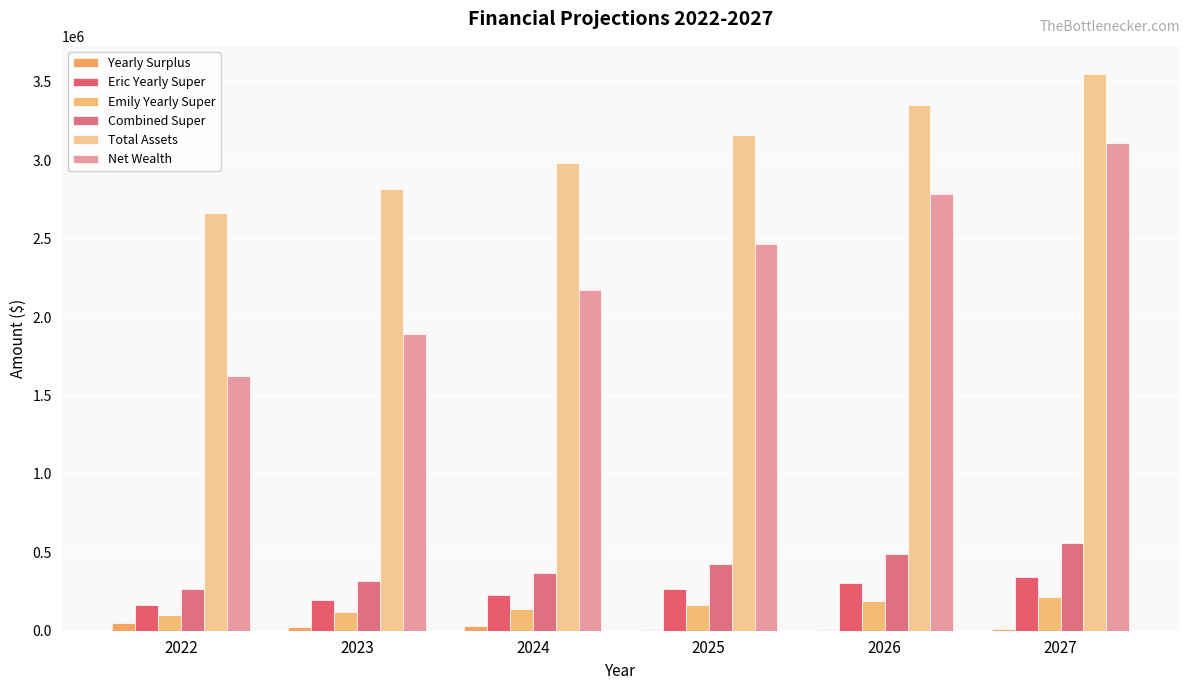

What is the difference between the maximum and minimum values in the Net Wealth series?

1488976.5